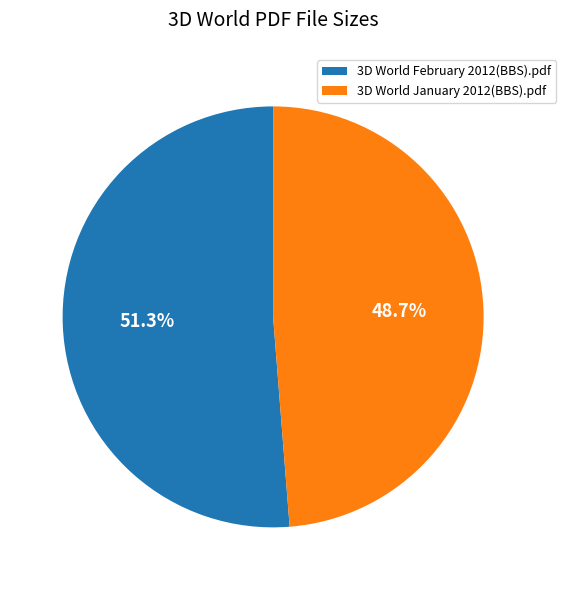

Rank the categories by value from highest to lowest.

3D World February 2012(BBS).pdf, 3D World January 2012(BBS).pdf